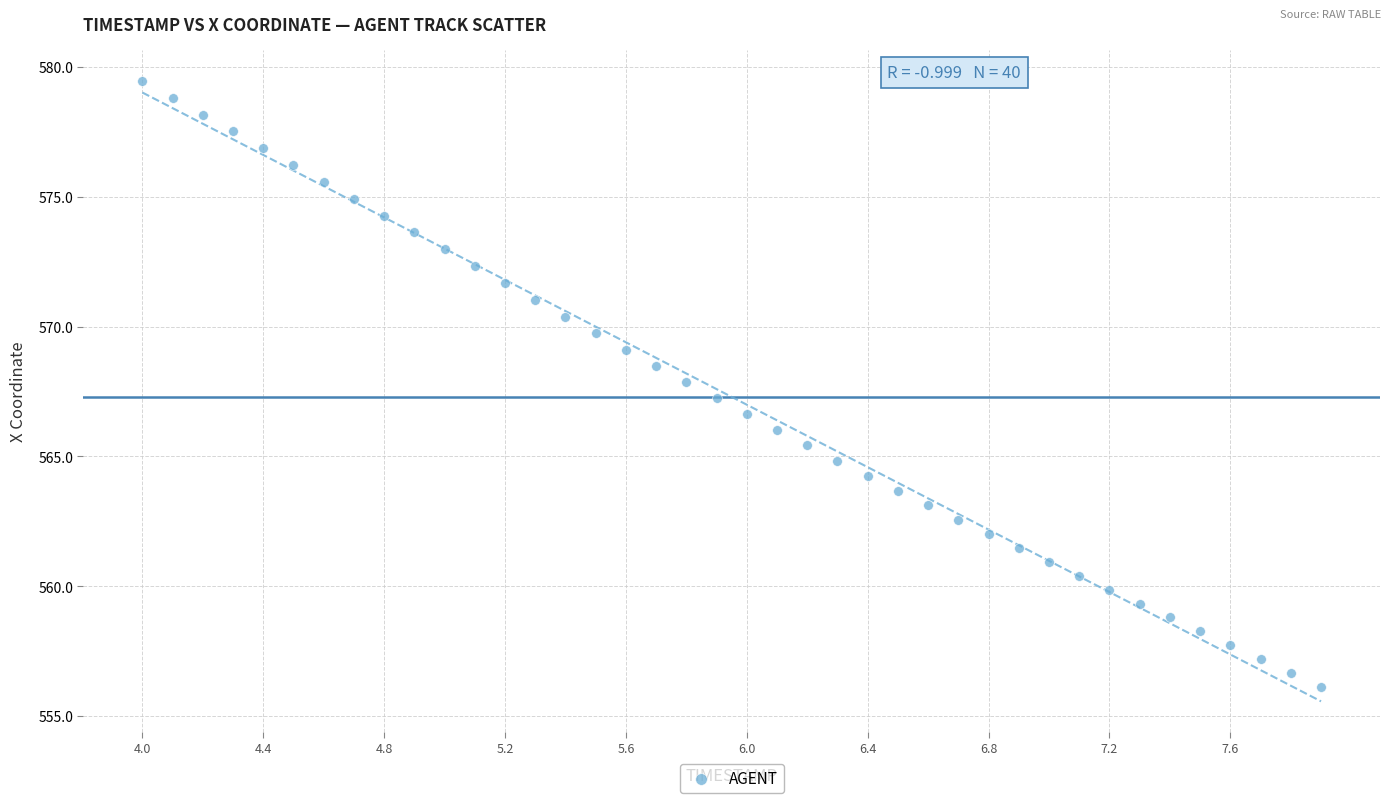

What is the range of Y values (max minus min)?

23.3